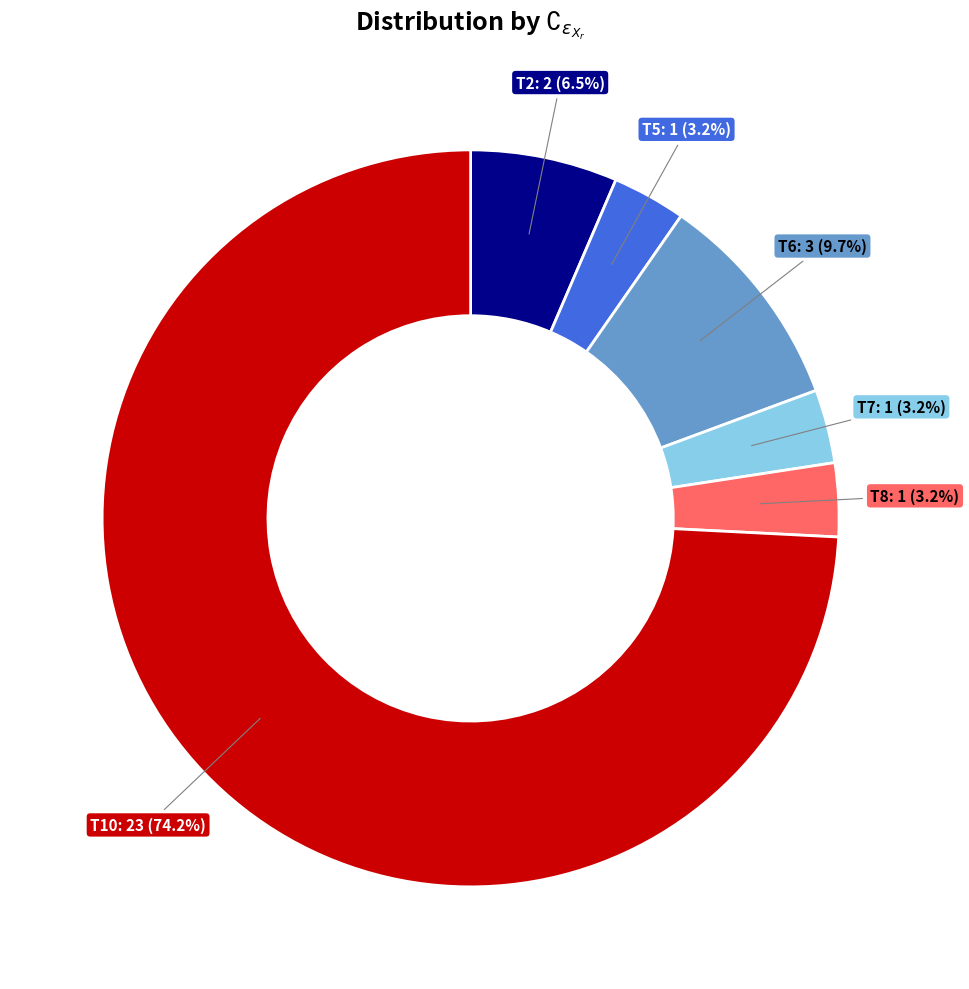

To the nearest percent, what is the difference between the largest and smallest slice percentages?

71%